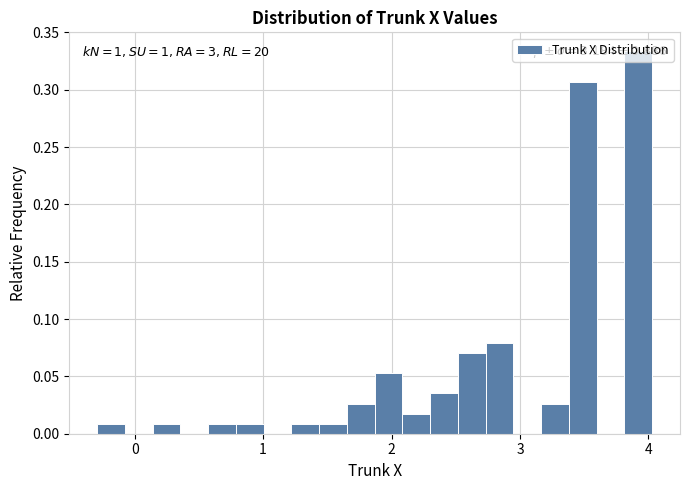

Read against the x-axis, roughly where is the centre of the tallest bar?

3.9